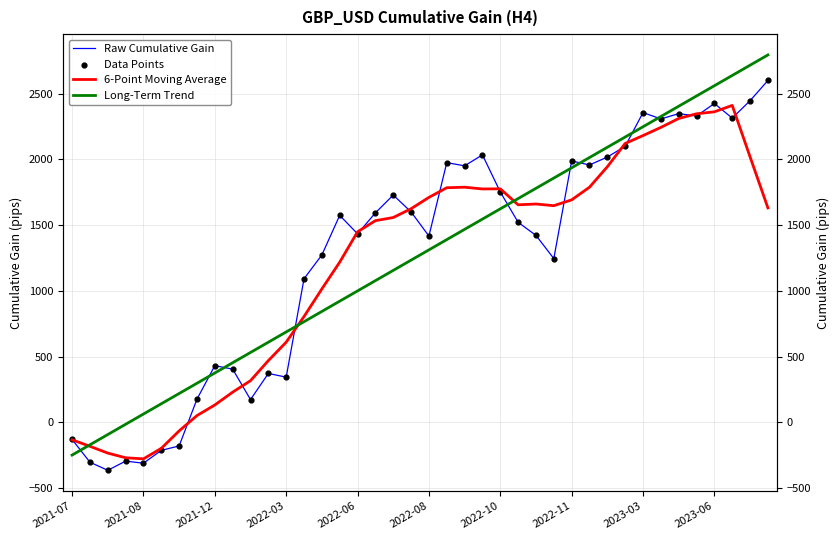

At how many categories does at least one series exceed 1221?

26